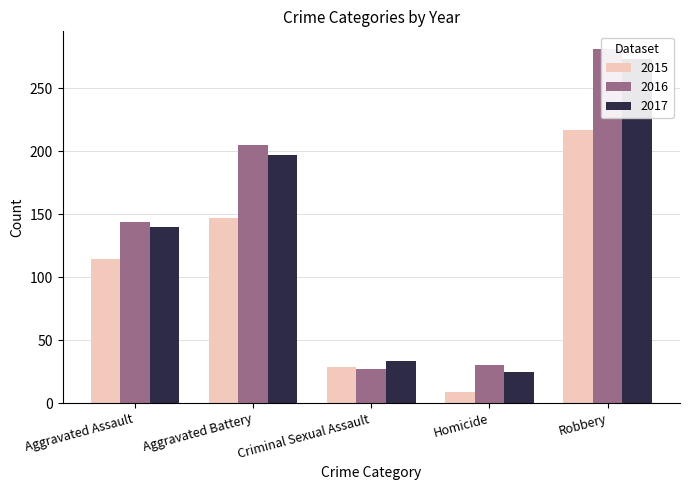

How many bars are there in total?

15